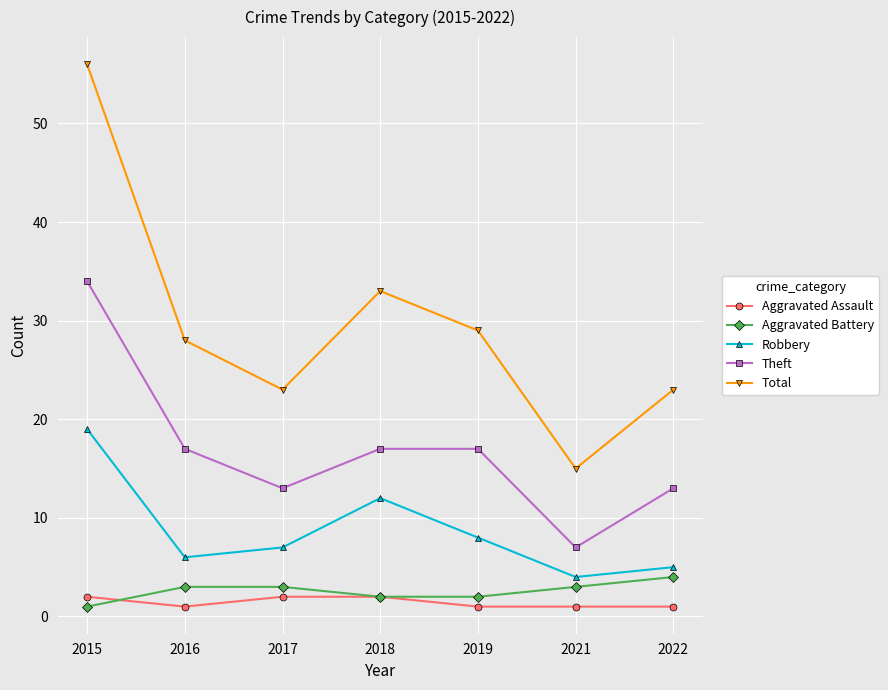

Where is the first local minimum for Total?

2017